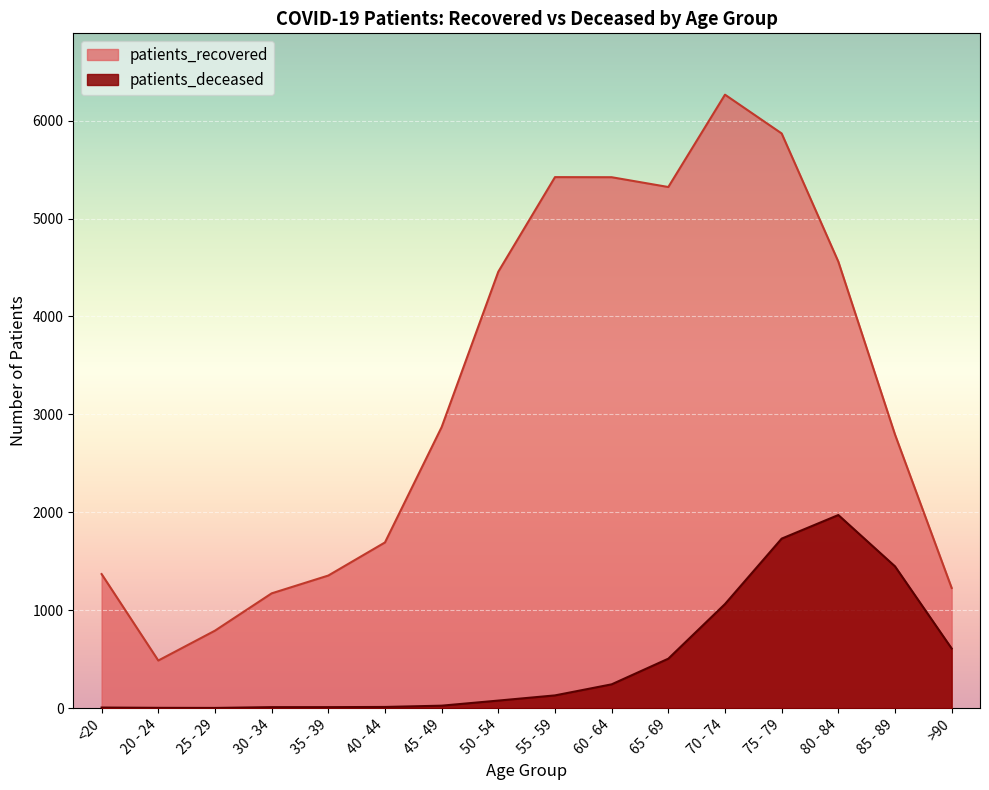

Which has a higher value, 30 - 34 or 70 - 74?

70 - 74